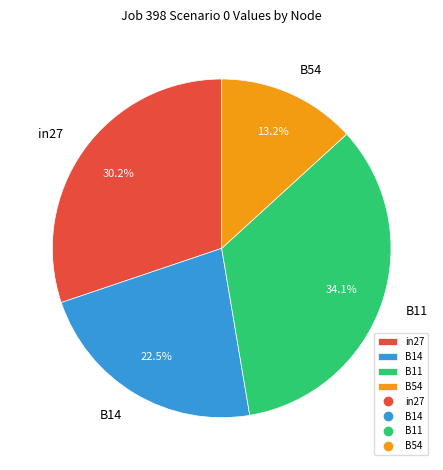

What is the largest slice in the pie chart?

B11